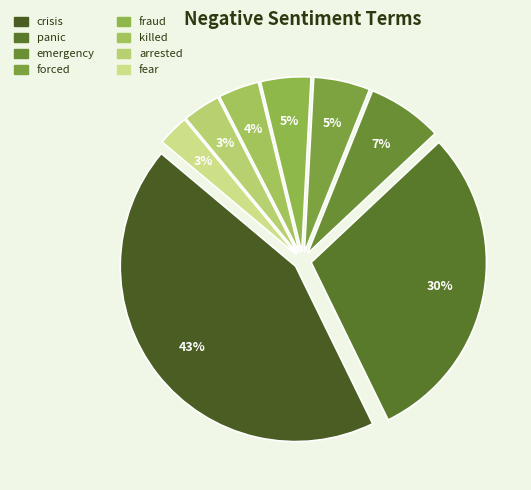

Is it true that panic is 30% of the pie?

True